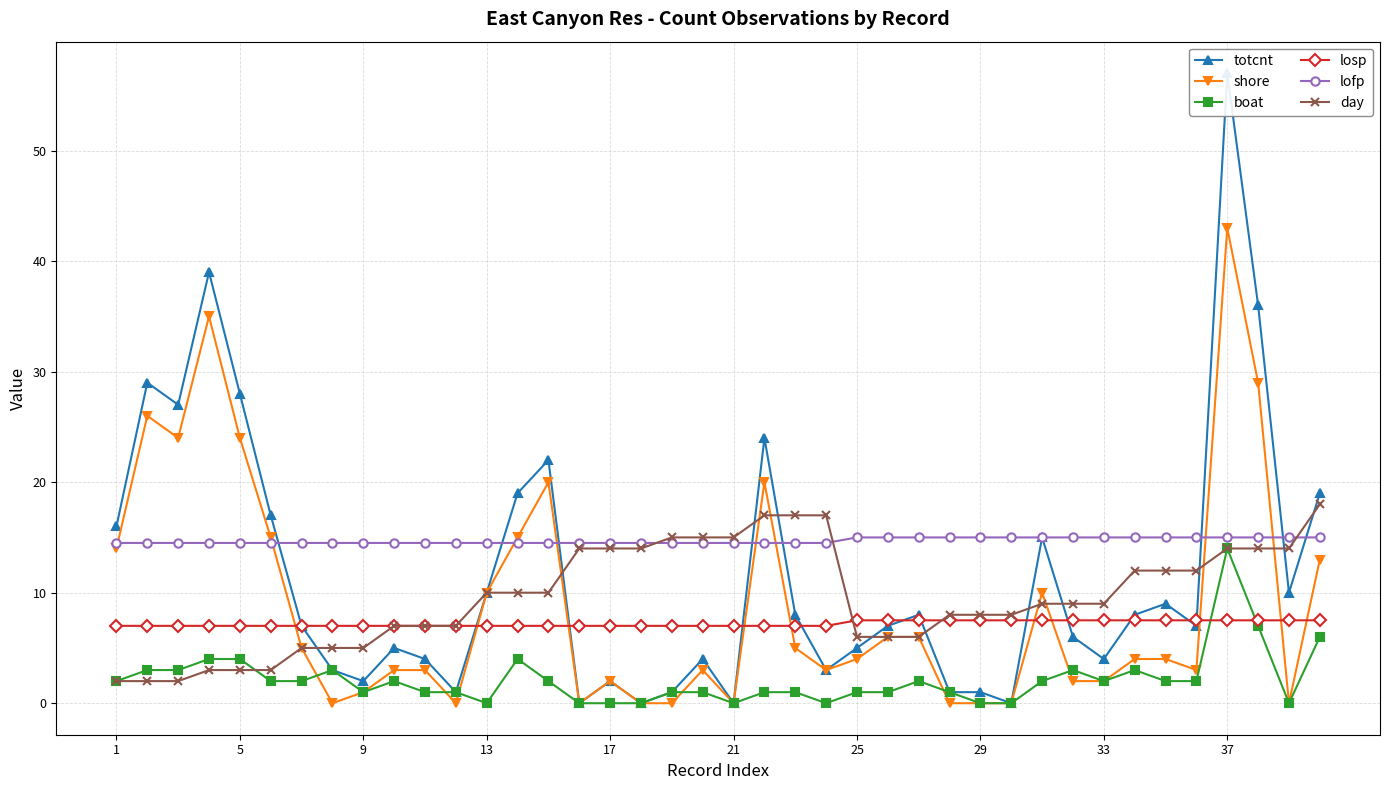

At which label does boat reach its peak?

37